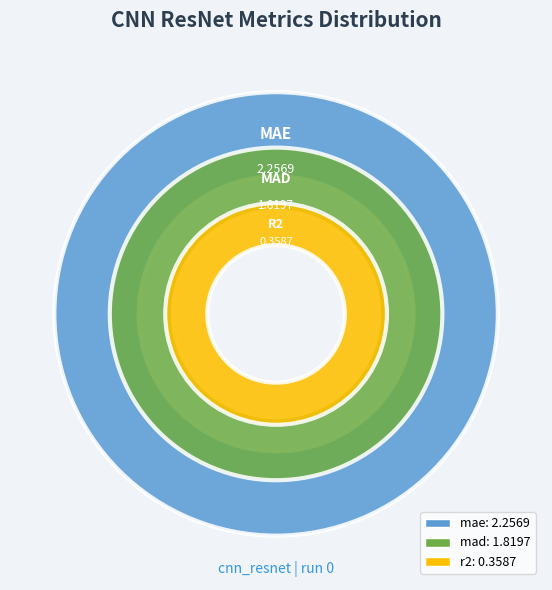

Does mae account for over 50% of the chart?

Yes